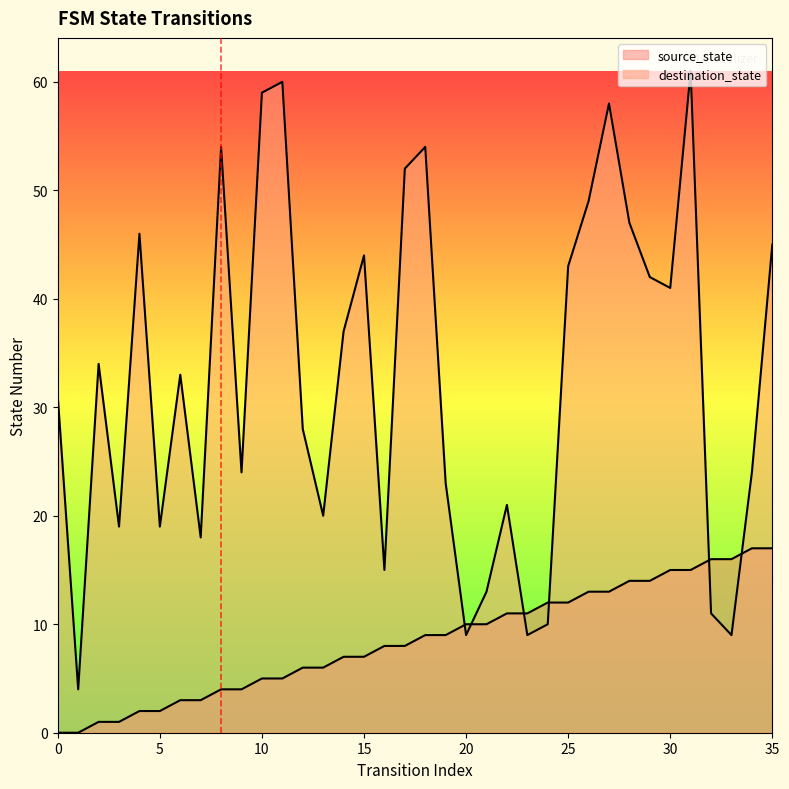

How many data points in source_state are above 9?

16